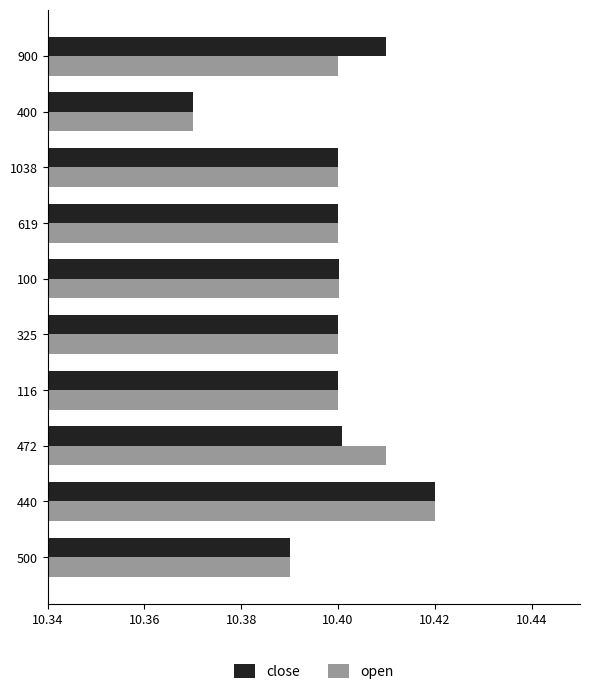

What is the sum of all close values?

104.0